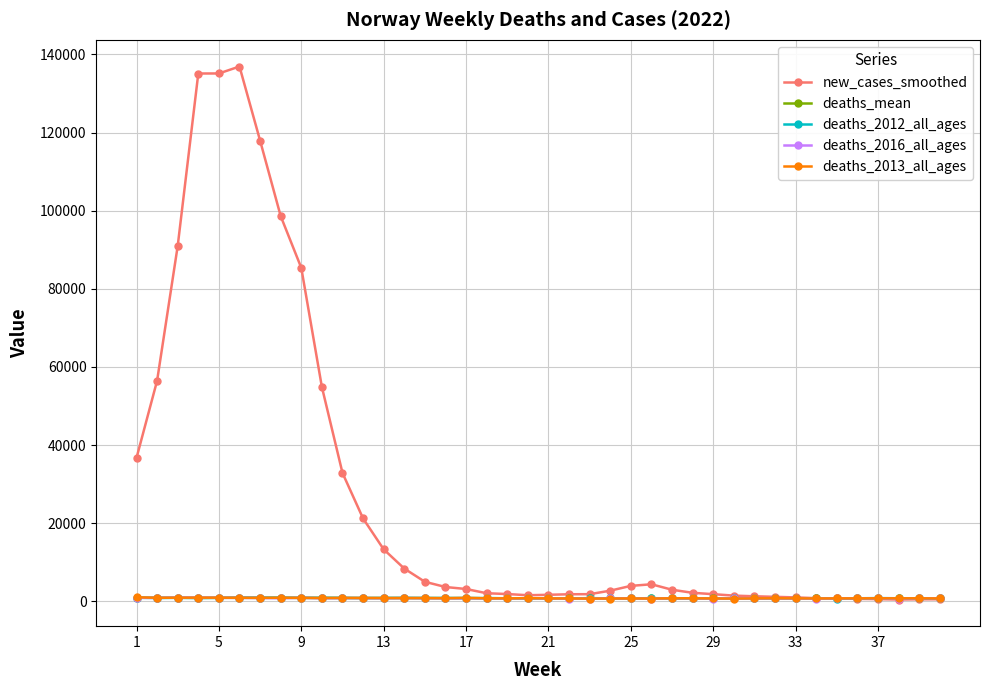

What is the maximum value shown in the chart?

136907.3